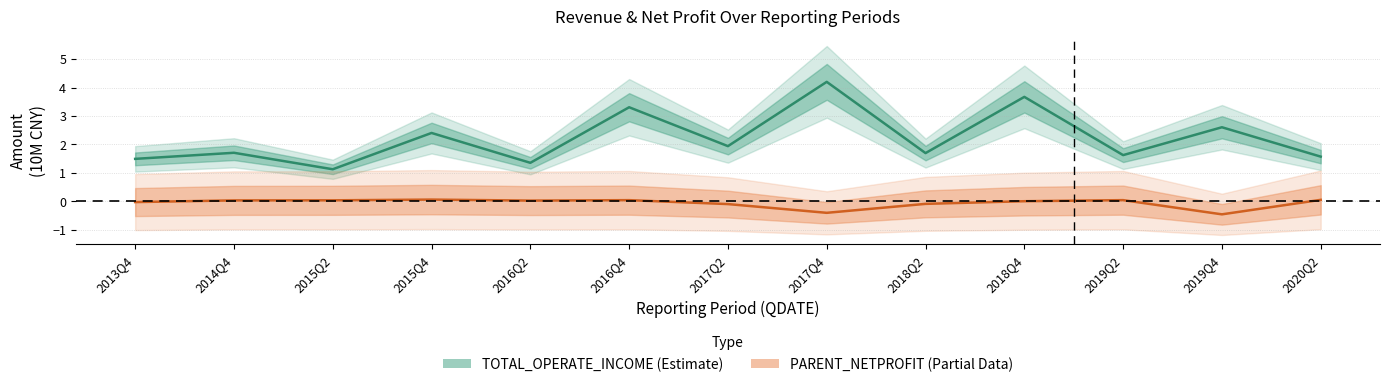

Between 2013Q4 and 2018Q4, which series saw the biggest shift?

TOTAL_OPERATE_INCOME